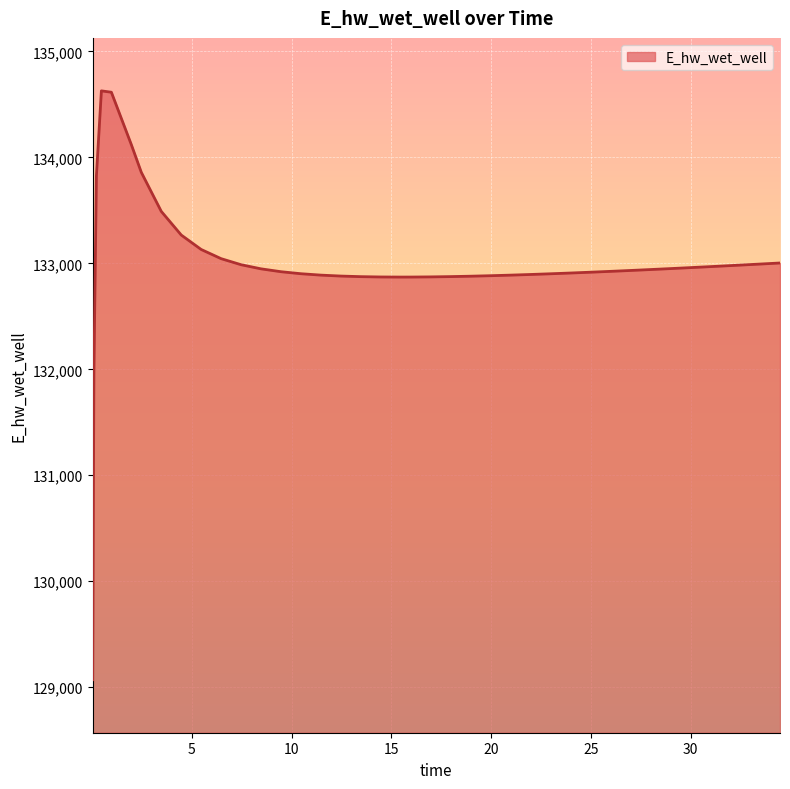

What is the smallest value displayed?

129070.3